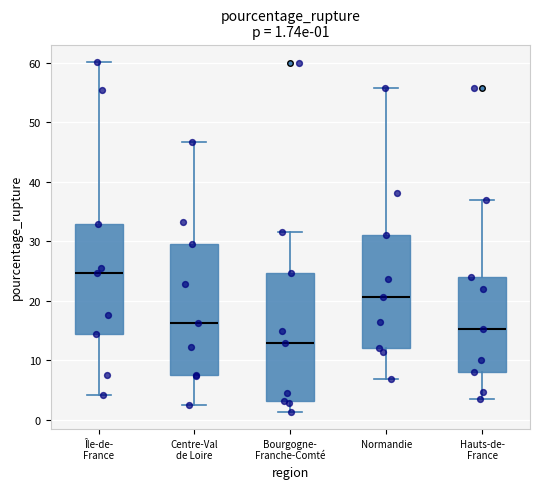

Which box's median line is the highest?

Île-de- France